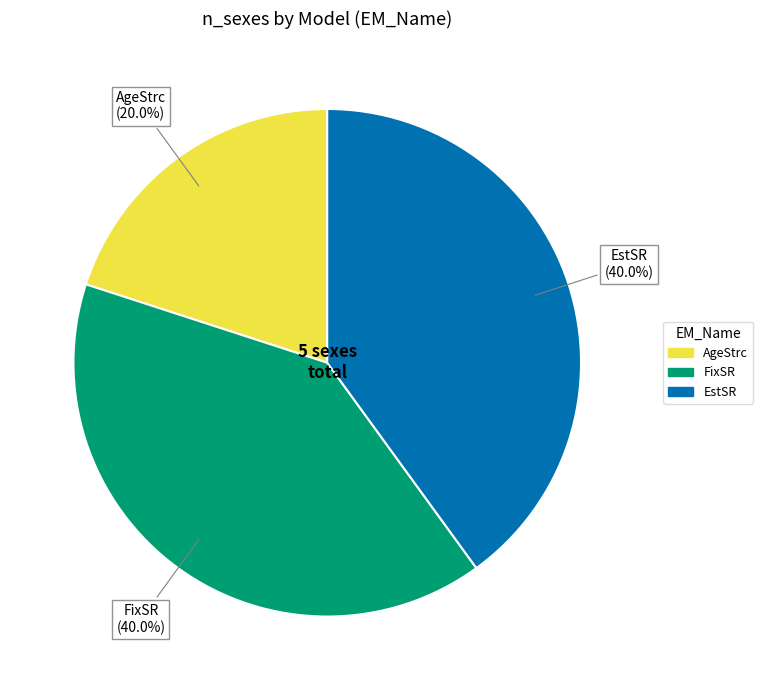

What is the ratio of the value at FixSR to the value at AgeStrc?

2.0